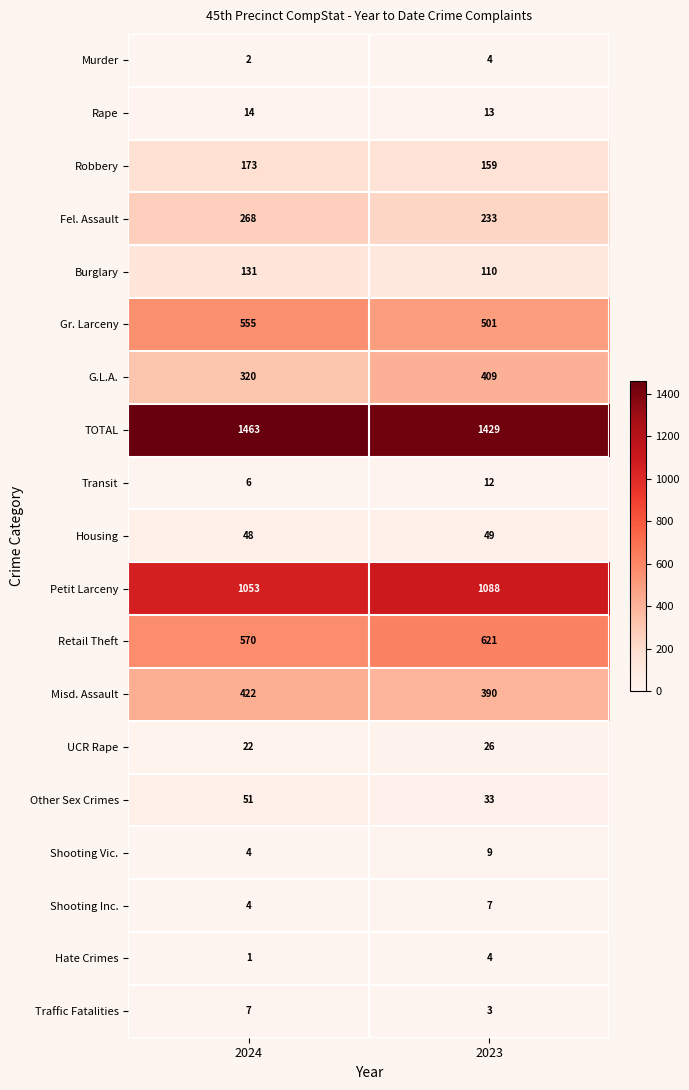

What is the total value across all series at 2023?

5100